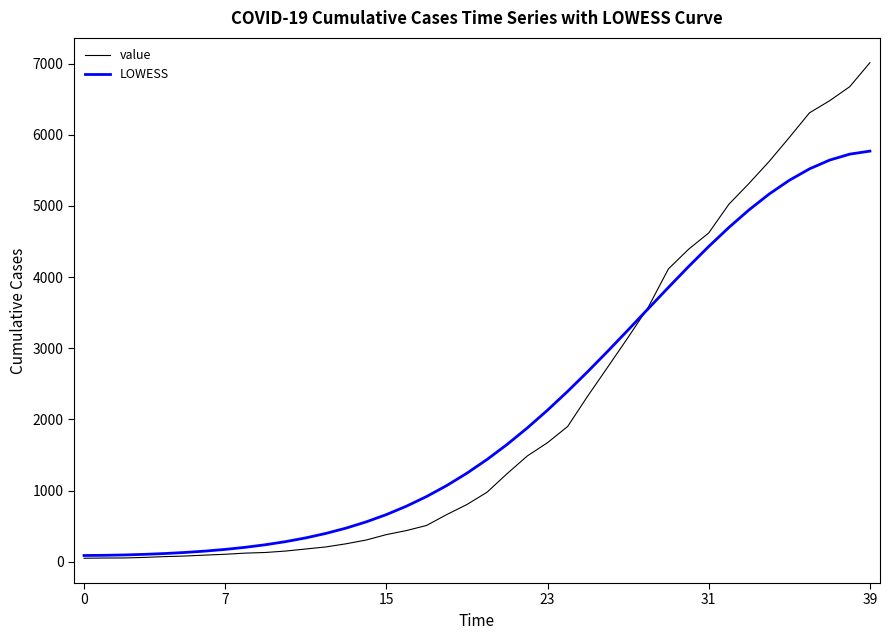

What is the greatest value displayed?

7014.0